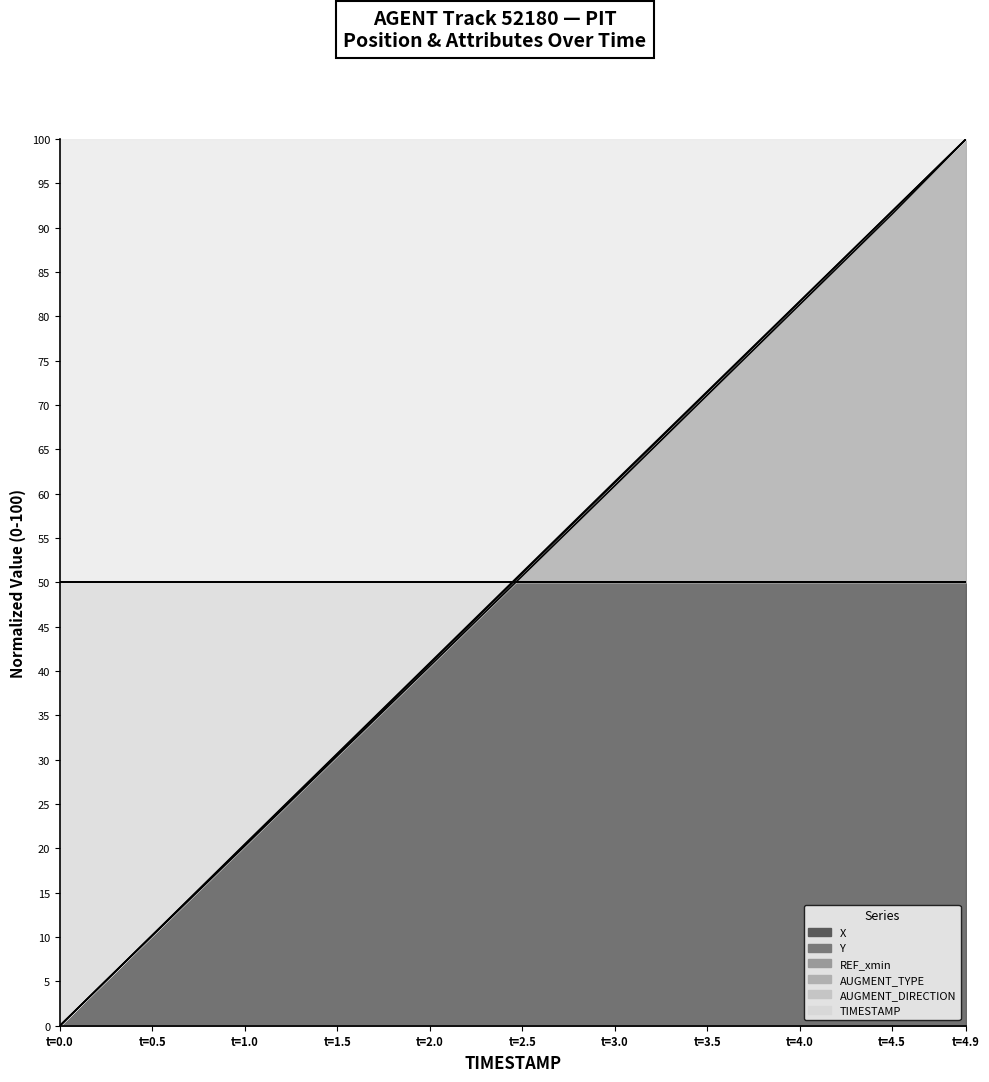

How many data points in X are above 51?

6